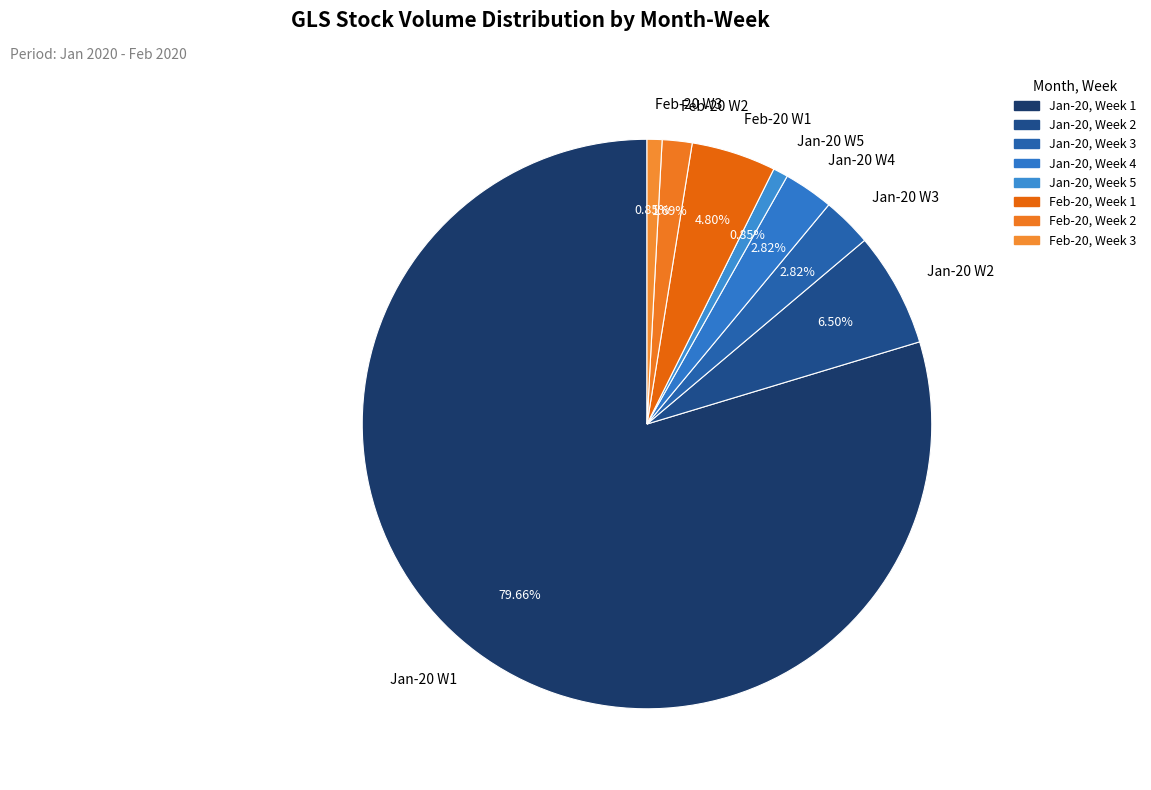

Does any single category account for the majority?

Yes